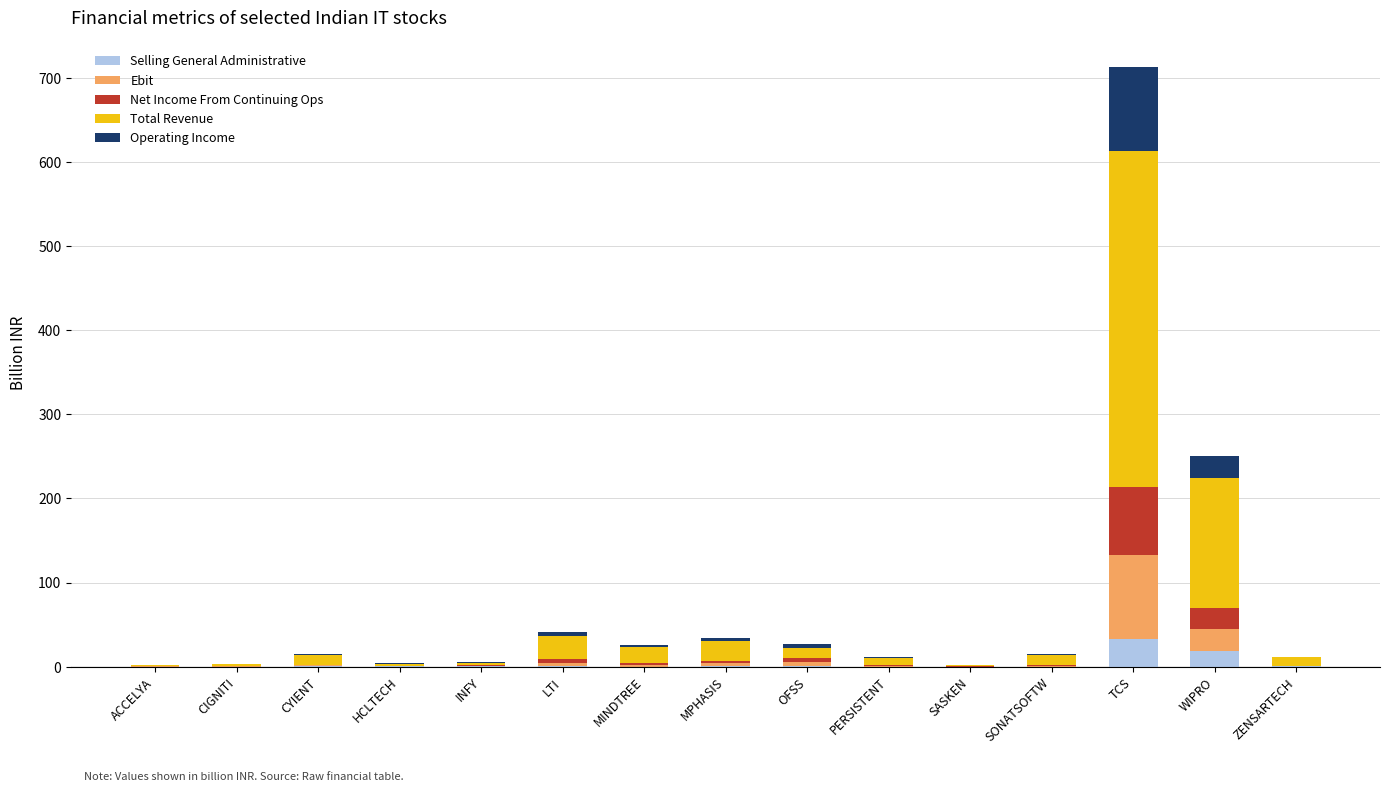

At which category is the sum across all series the highest?

TCS